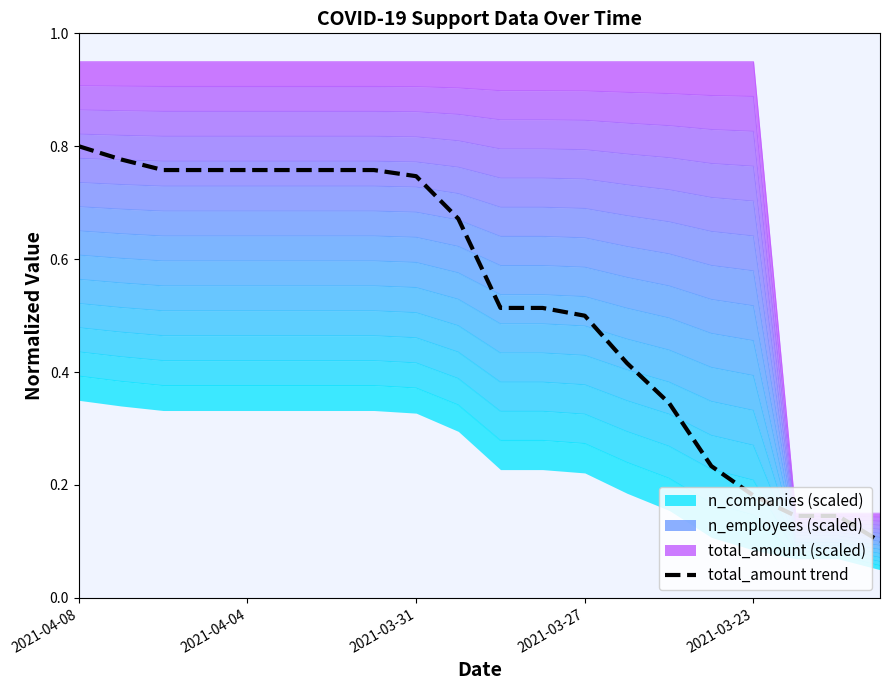

True or false: the data shows 0.2 at 15.

True